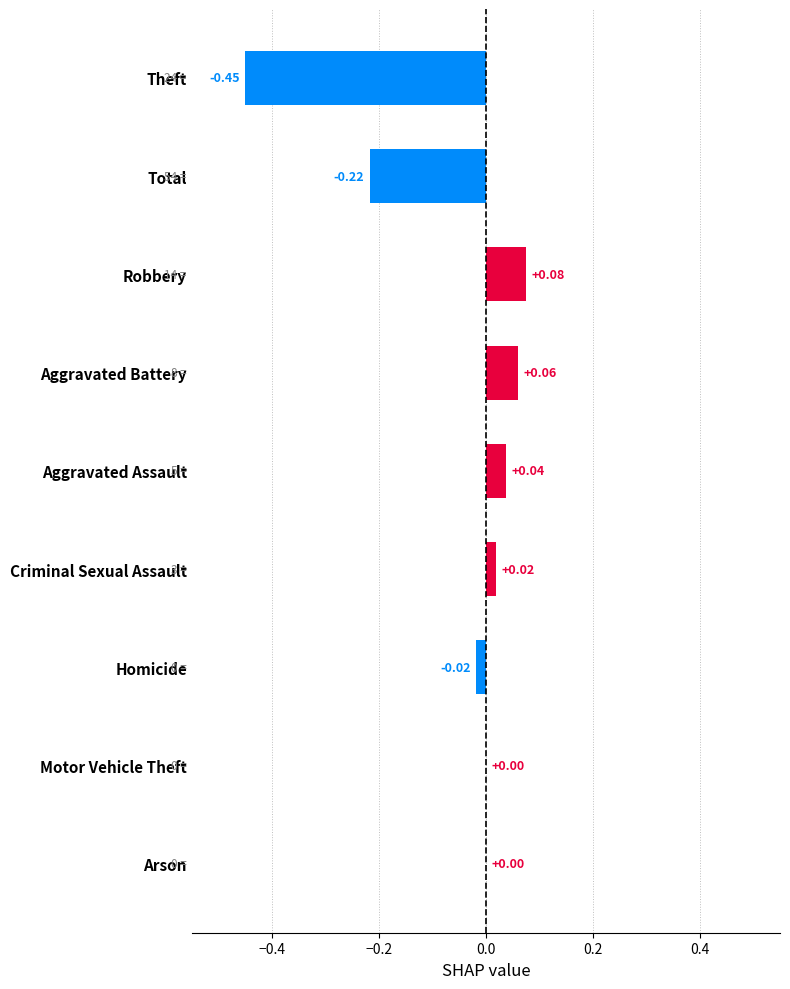

Between Criminal Sexual Assault and Robbery, which is larger?

Robbery